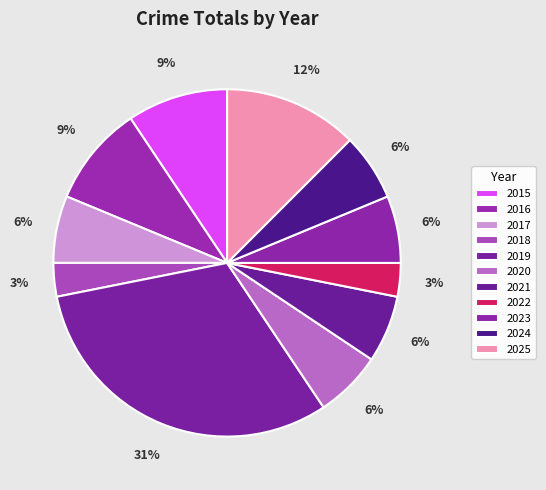

Is it true that 2018 is 1% of the pie?

False